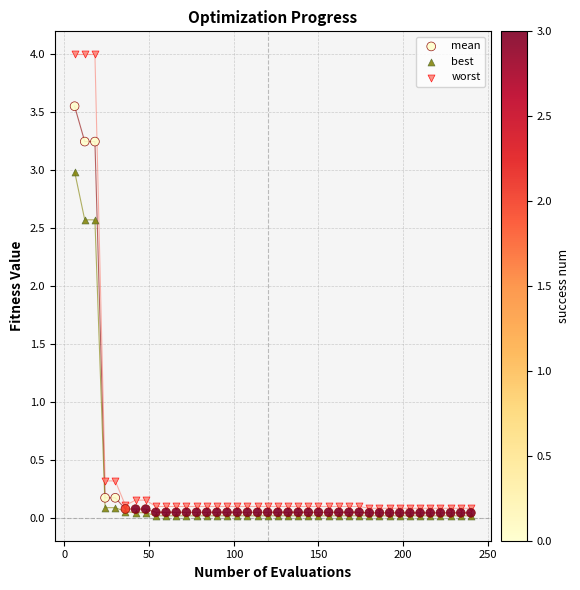

What are all the series names shown in the legend?

mean, best, worst